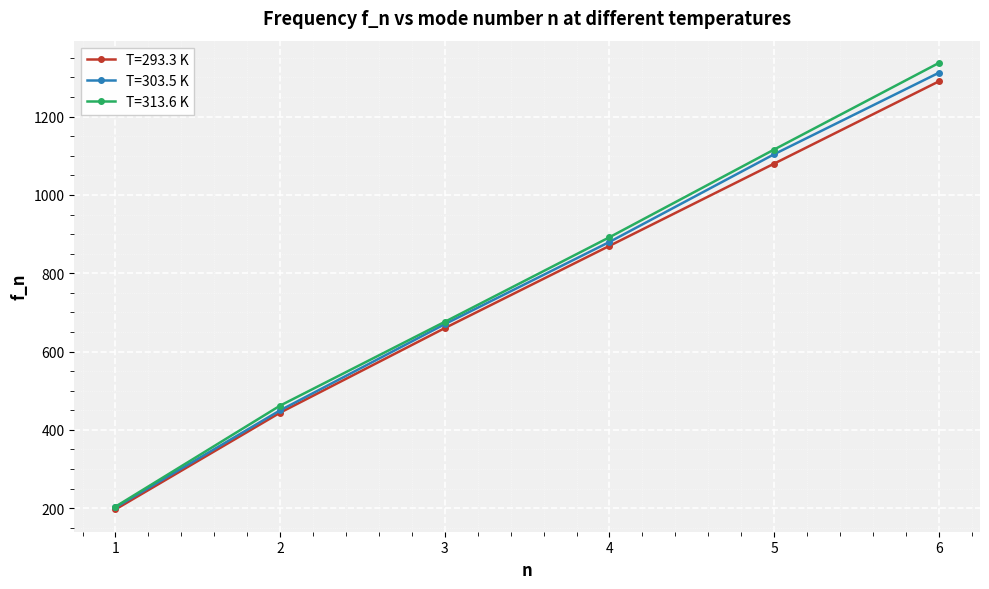

True or false: T=313.6 K has more than 1 points higher than both neighbors.

False